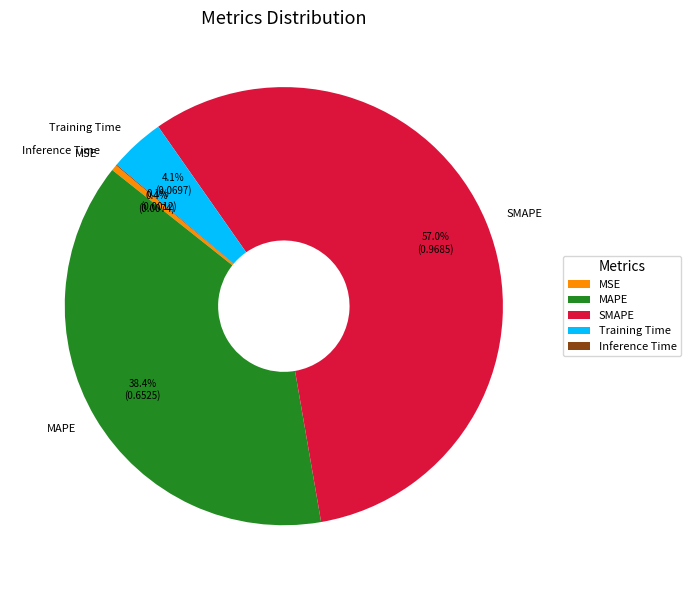

What percentage do MSE and SMAPE together represent?

57.4%